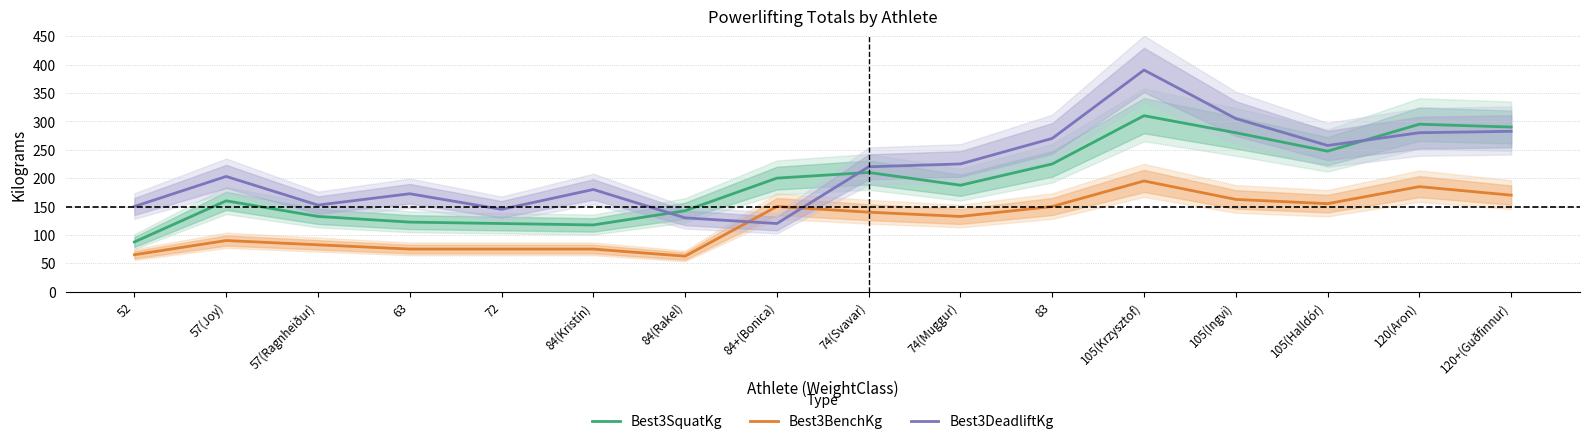

Reading left to right, transcribe all the data shown in this chart.

Best3SquatKg: 87.5	160.0	132.5	122.5	120.0	117.5	142.5	200.0	210.0	187.5	225.0	310.0	280.0	247.5	295.0	290.0
Best3BenchKg: 65.0	90.0	82.5	75.0	75.0	75.0	62.5	150.0	140.0	132.5	150.0	195.0	162.5	155.0	185.0	170.0
Best3DeadliftKg: 150.0	203.0	152.5	172.5	145.0	180.0	130.0	120.0	220.0	225.0	270.0	390.5	305.0	257.5	280.0	282.5